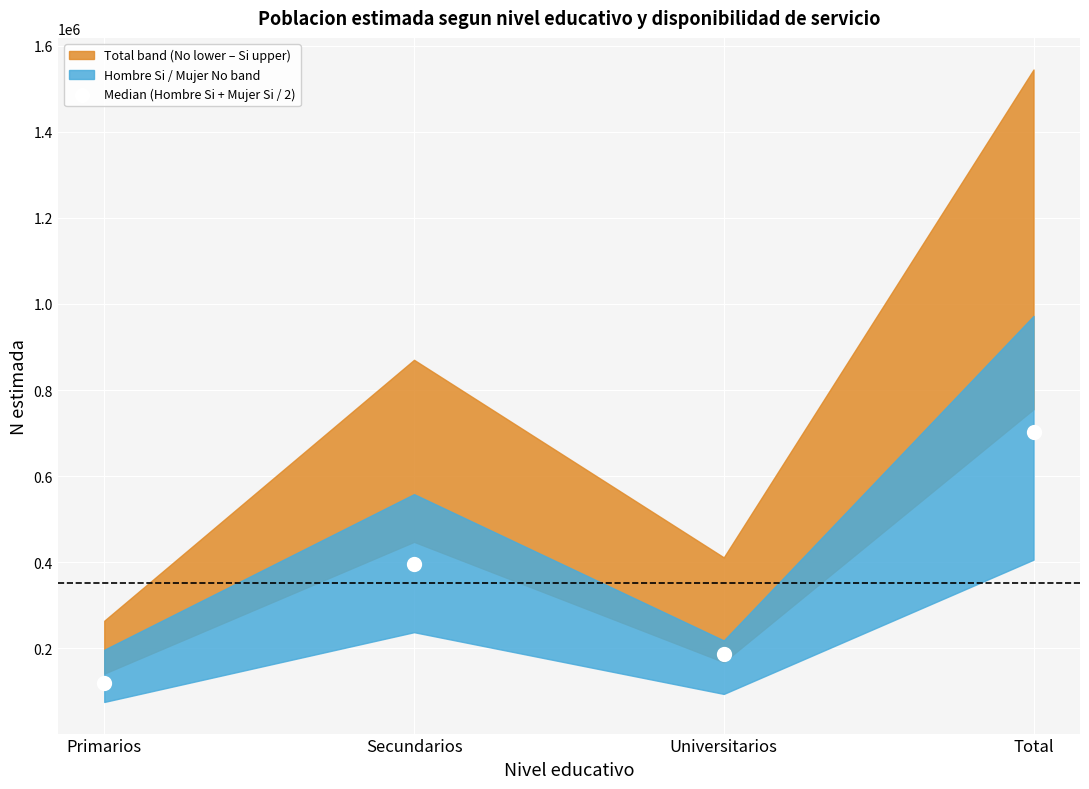

What is the average Y value?

351138.1